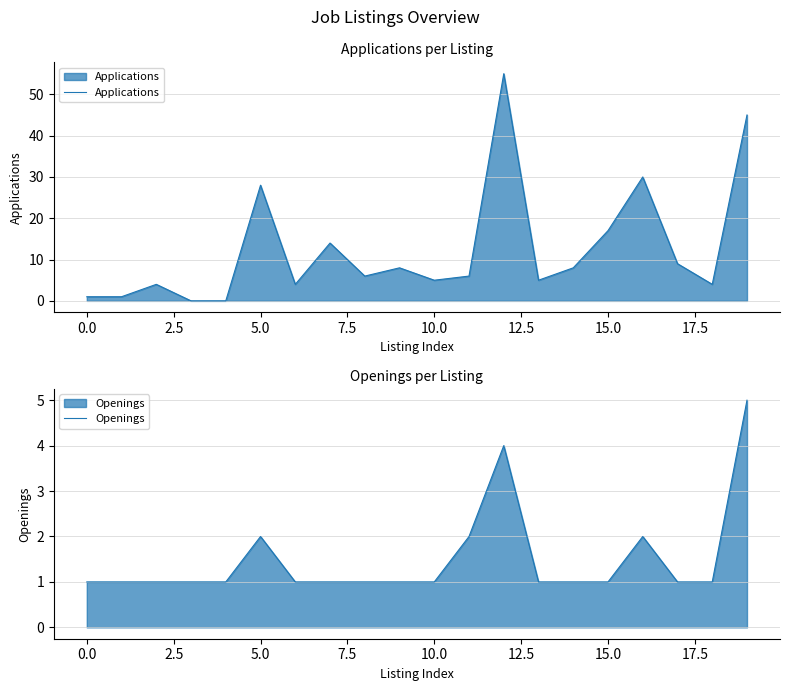

How many positive values does the Applications series have?

18